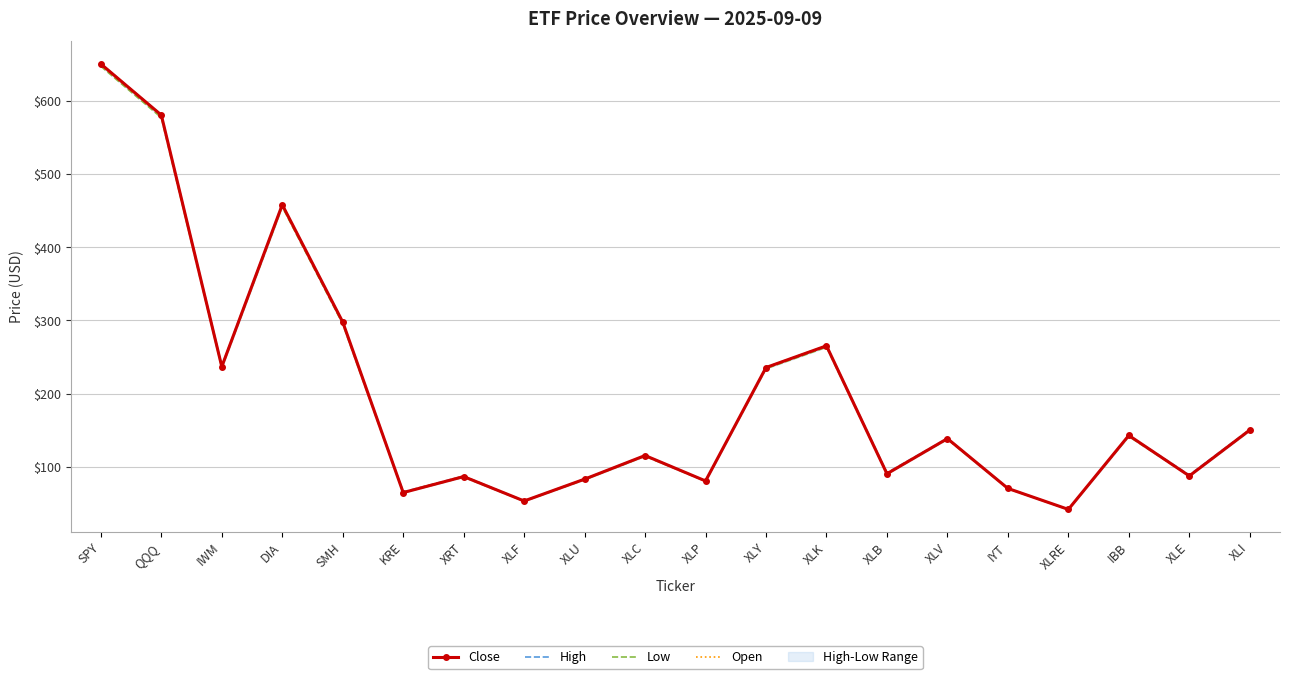

The value of Close at IBB is 142.9. True or false?

True